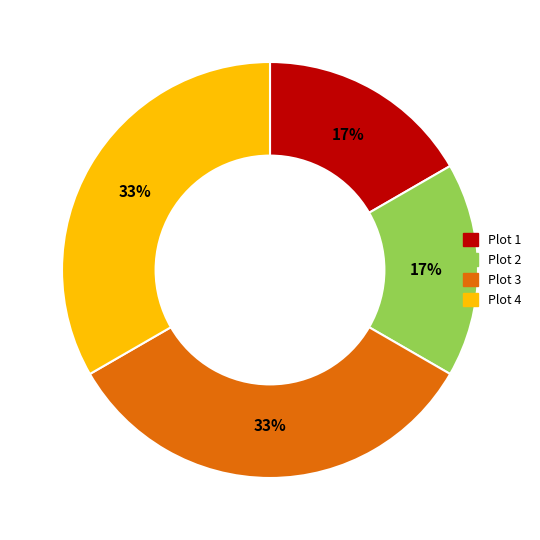

Is there a majority slice in this chart?

No